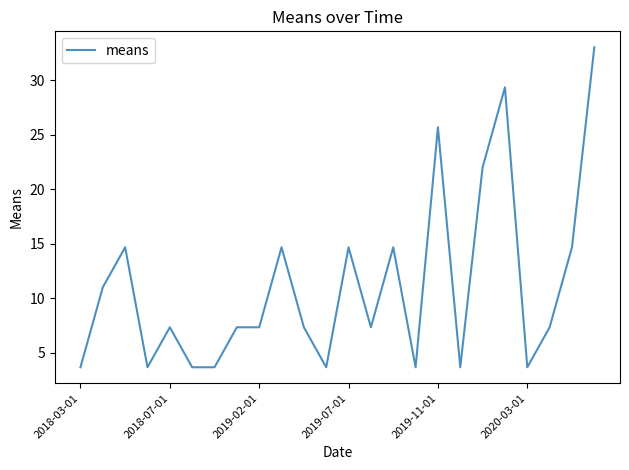

What is the difference between the maximum and minimum values?

29.3